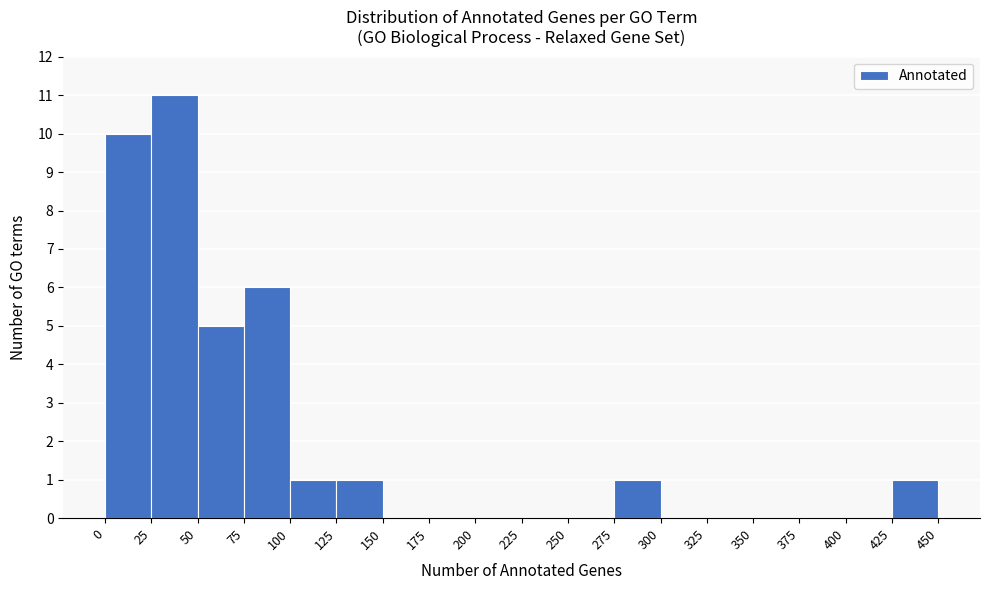

Reading left to right, list every bar in this chart as the range it spans on the x-axis followed by its height. The values are not printed on the chart, so give them approximately, as read against the axis.

0 to 25: 10
25 to 50: 11
50 to 75: 5
75 to 100: 6
100 to 125: 1
125 to 150: 1
150 to 175: 0
175 to 200: 0
200 to 225: 0
225 to 250: 0
250 to 275: 0
275 to 300: 1
300 to 325: 0
325 to 350: 0
350 to 375: 0
375 to 400: 0
400 to 425: 0
425 to 450: 1